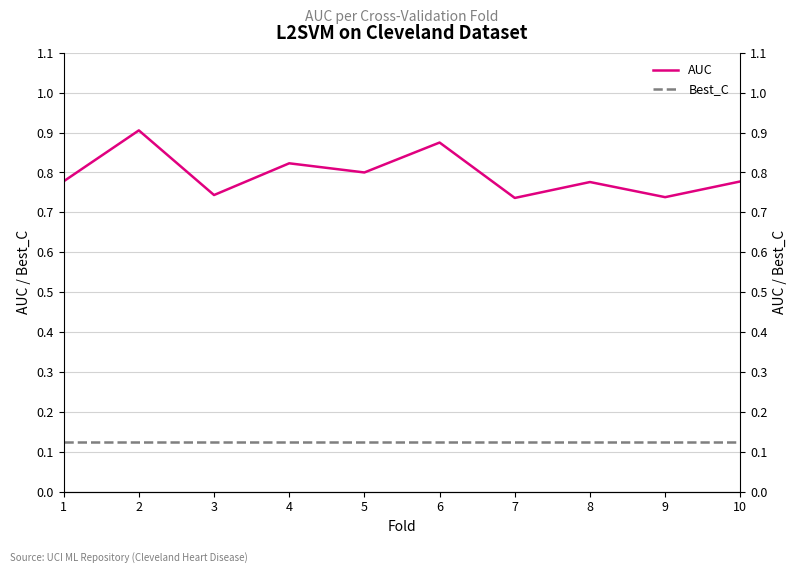

What is the approximate value of AUC at 6?

0.9